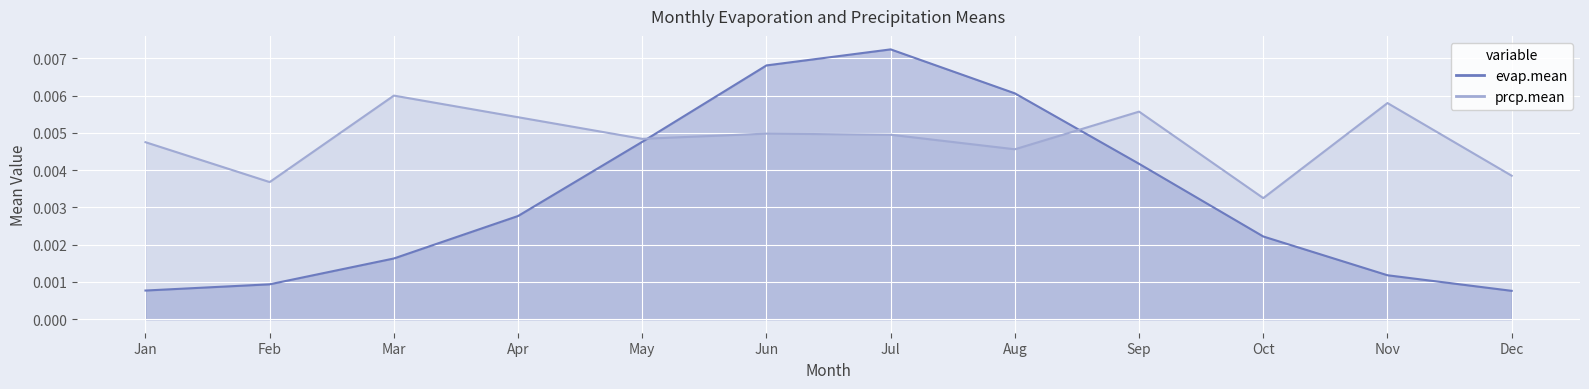

Is the value of prcp.mean at Mar greater than the value of evap.mean at Oct?

Yes